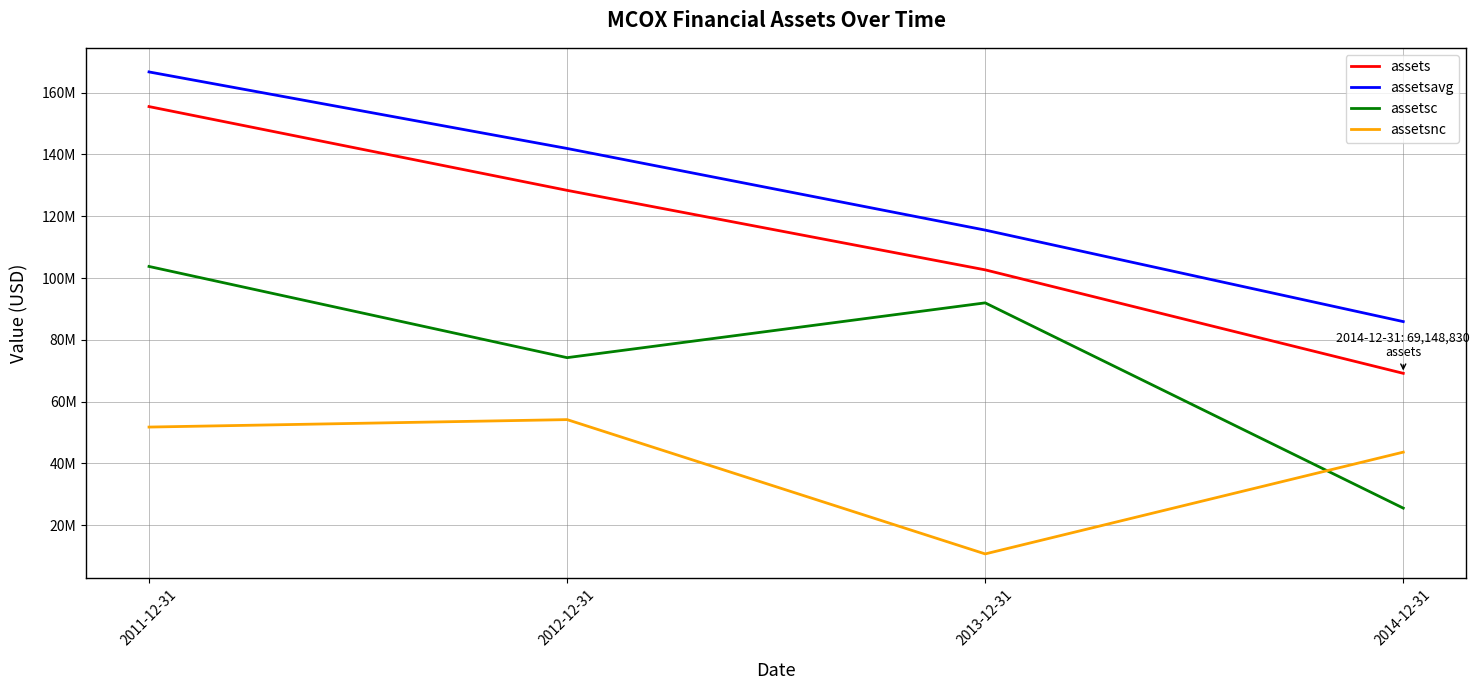

Rank the series by their average value, from lowest to highest.

assetsnc, assetsc, assets, assetsavg